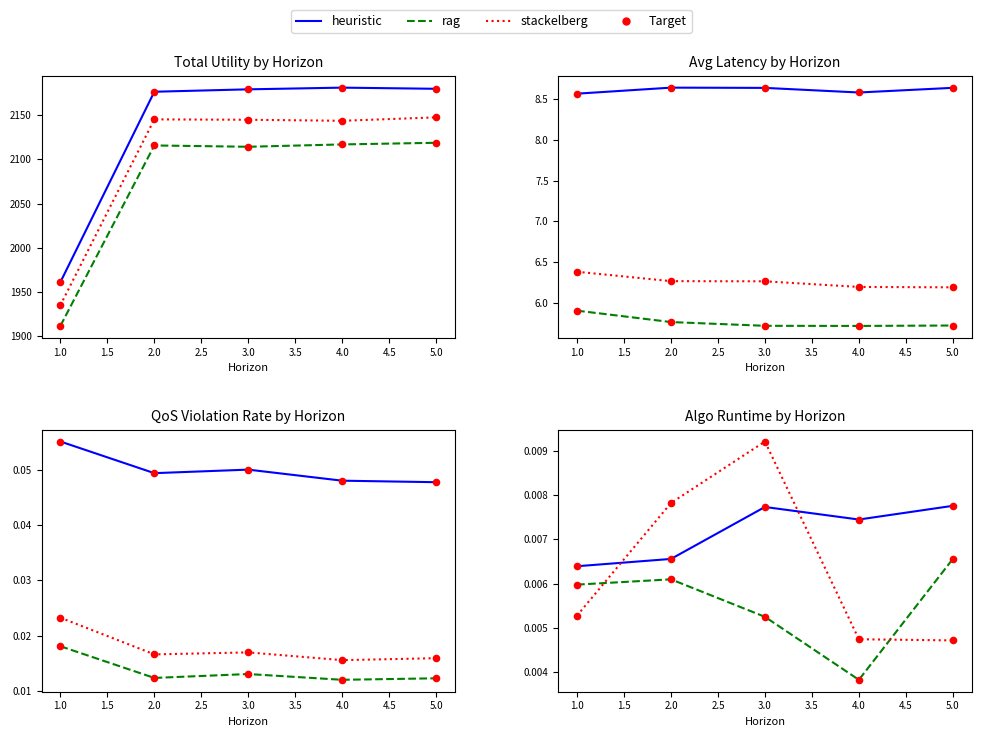

At how many categories does at least one series exceed 0?

5